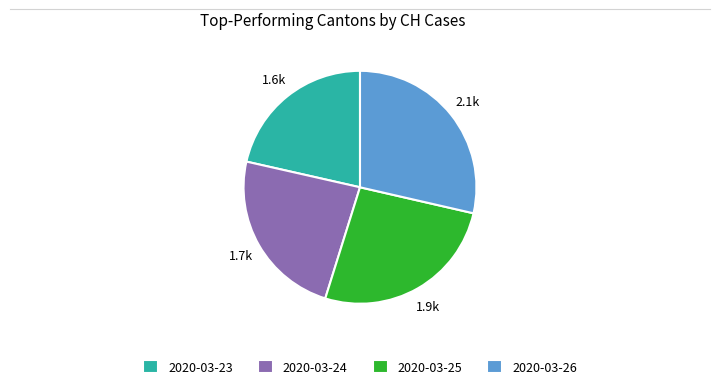

Combined, do 2020-03-26 and 2020-03-23 account for over 50%?

Yes